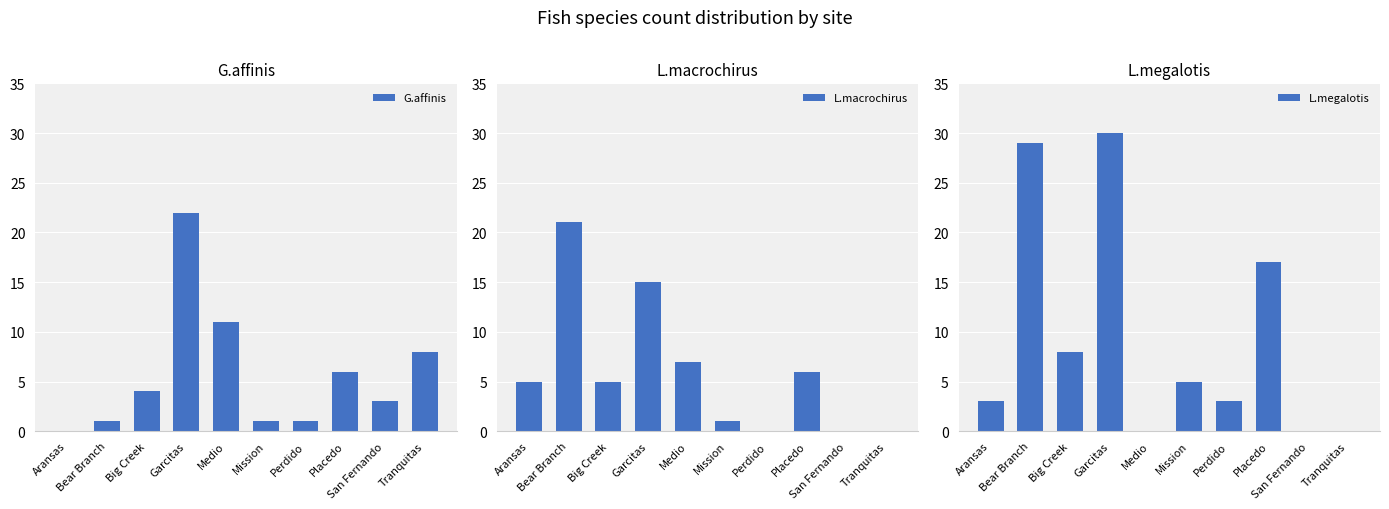

Reading left to right, what are all the values shown in this chart?

G.affinis: Aransas=0	Bear Branch=1	Big Creek=4	Garcitas=22	Medio=11	Mission=1	Perdido=1	Placedo=6	San Fernando=3	Tranquitas=8
L.macrochirus: Aransas=5	Bear Branch=21	Big Creek=5	Garcitas=15	Medio=7	Mission=1	Perdido=0	Placedo=6	San Fernando=0	Tranquitas=0
L.megalotis: Aransas=3	Bear Branch=29	Big Creek=8	Garcitas=30	Medio=0	Mission=5	Perdido=3	Placedo=17	San Fernando=0	Tranquitas=0